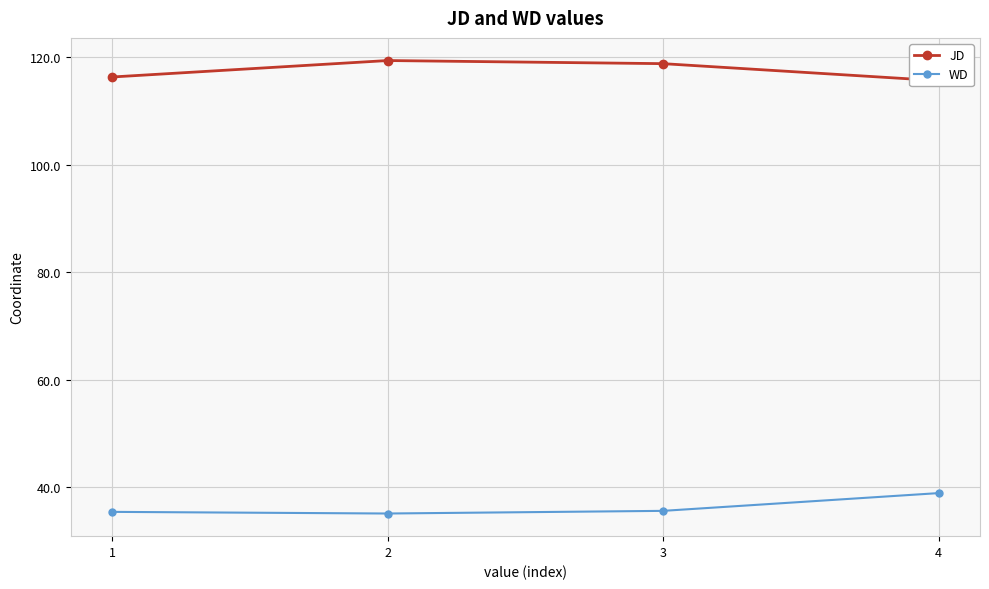

What is the total value across all series at 3?

154.4